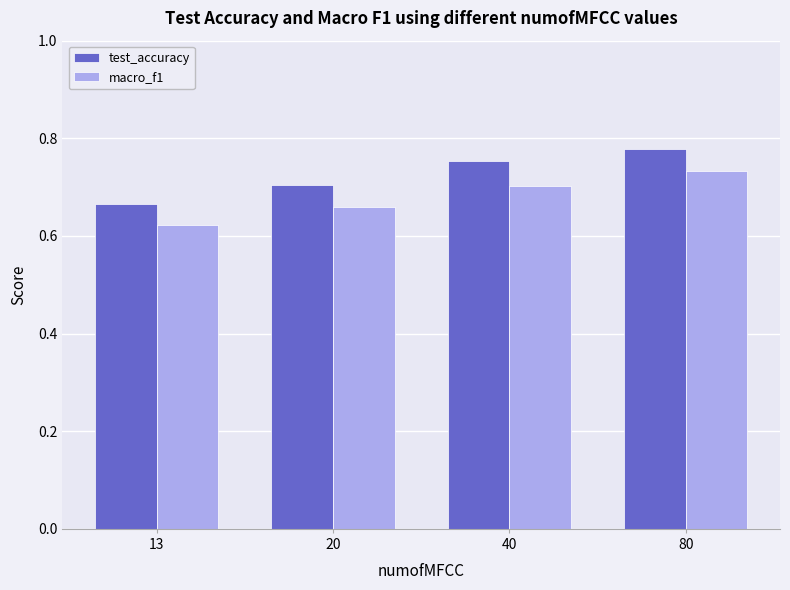

At which label does test_accuracy reach its peak?

80